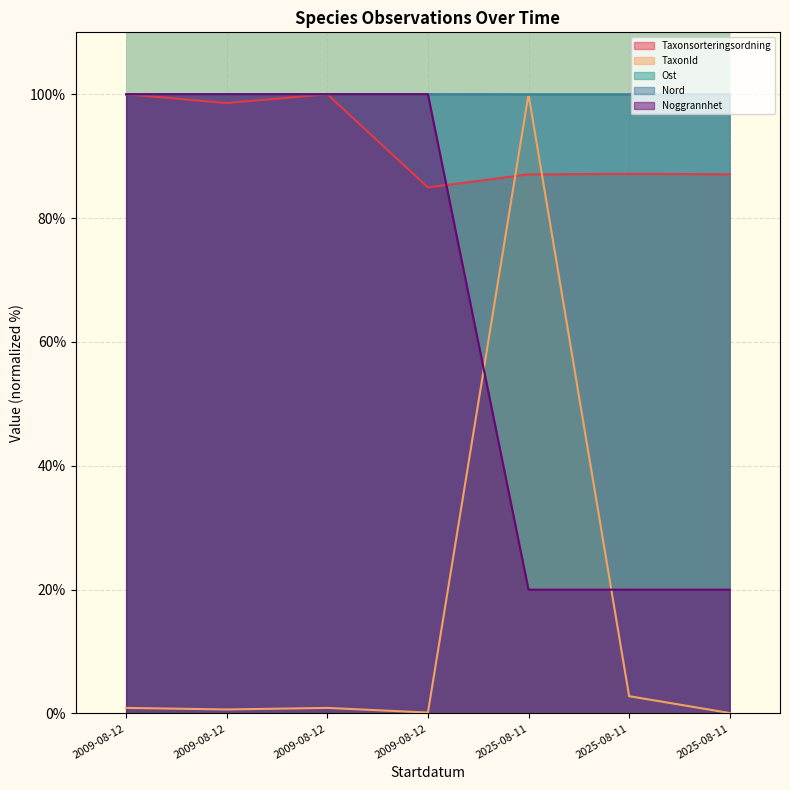

Is it true that Nord equals 100.0 at 2025-08-11?

True